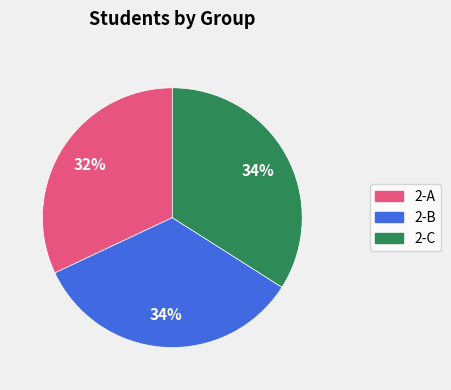

Is it true that 2-A is 32% of the pie?

True